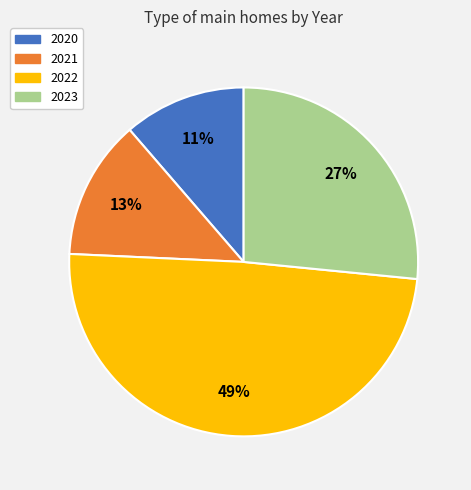

Is the sum of 2022 and 2023 greater than half?

Yes